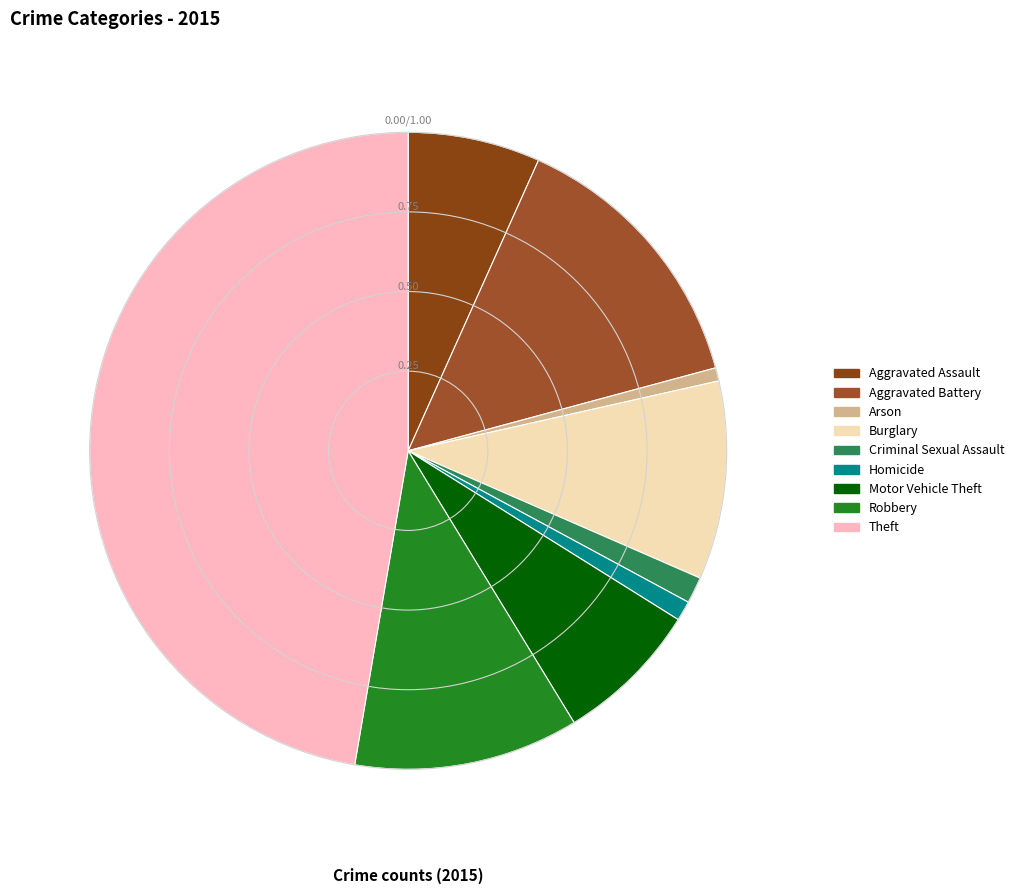

Which has a higher value, Aggravated Assault or Motor Vehicle Theft?

Motor Vehicle Theft